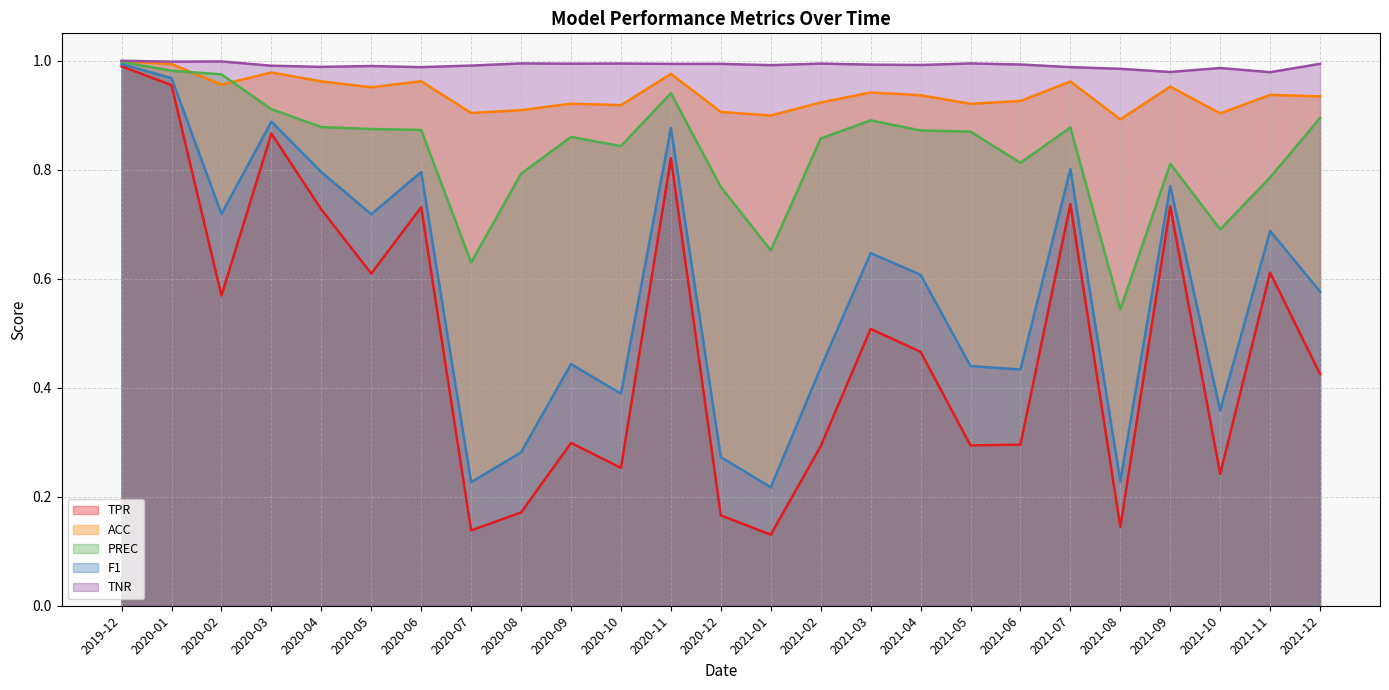

Is the value of F1 at 2021-02 greater than the value of TNR at 2020-02?

No